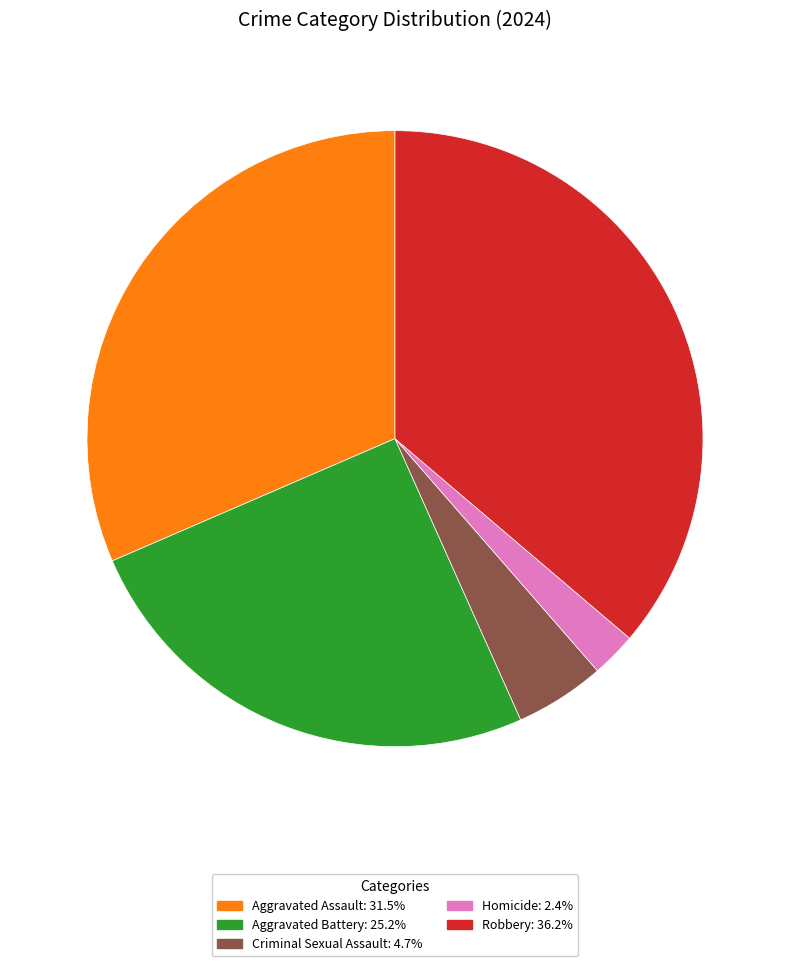

Do Aggravated Battery and Homicide together represent more than half of the pie?

No